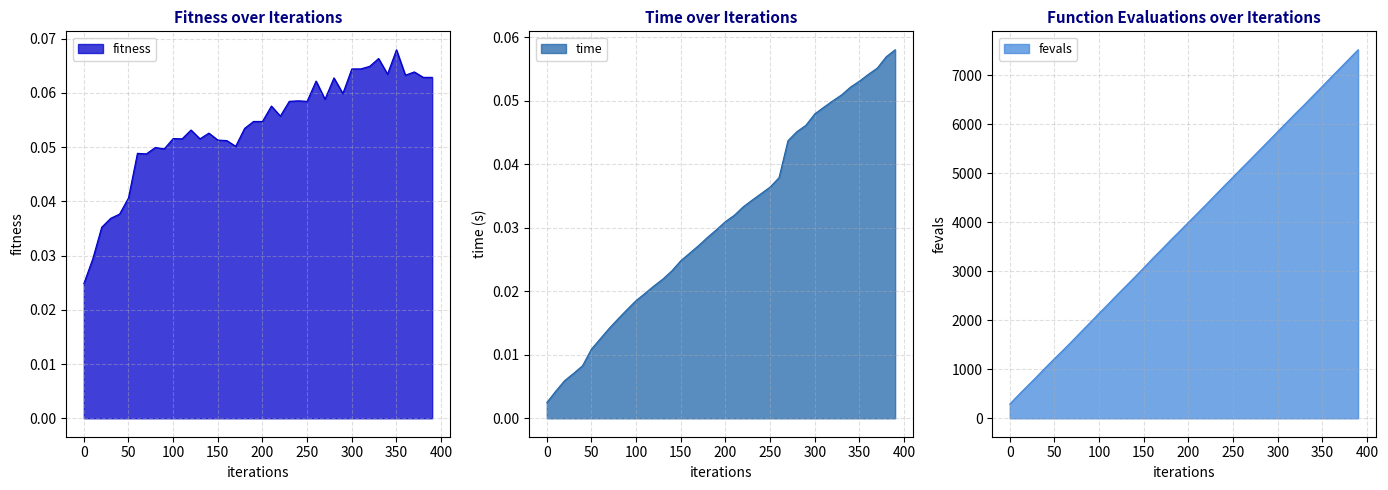

Rank the categories by fitness value from lowest to highest.

0, 10, 20, 30, 40, 50, 70, 60, 90, 80, 170, 160, 150, 110, 130, 100, 140, 120, 180, 190, 200, 220, 210, 230, 250, 240, 270, 290, 260, 280, 380, 390, 360, 340, 370, 300, 310, 320, 330, 350